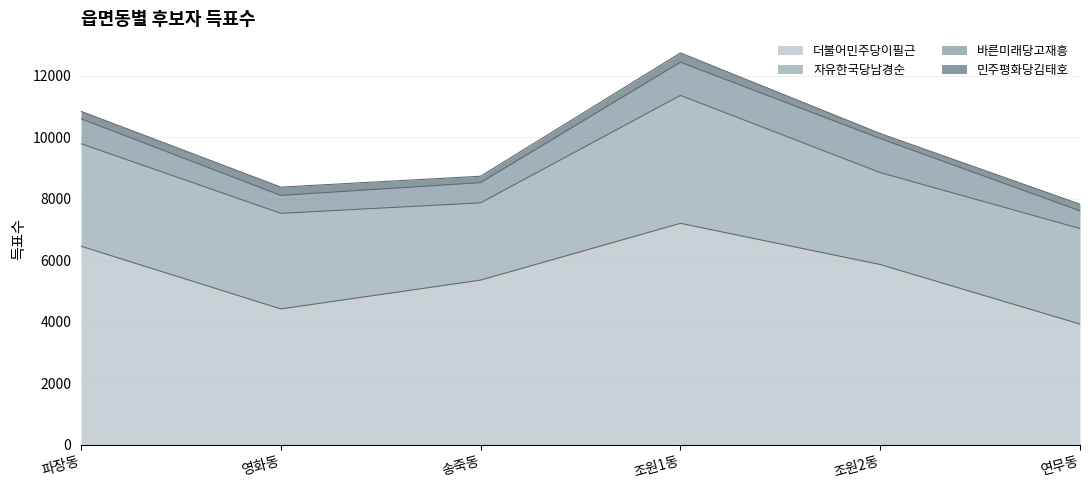

Which series has the largest total across all categories?

더불어민주당이필근